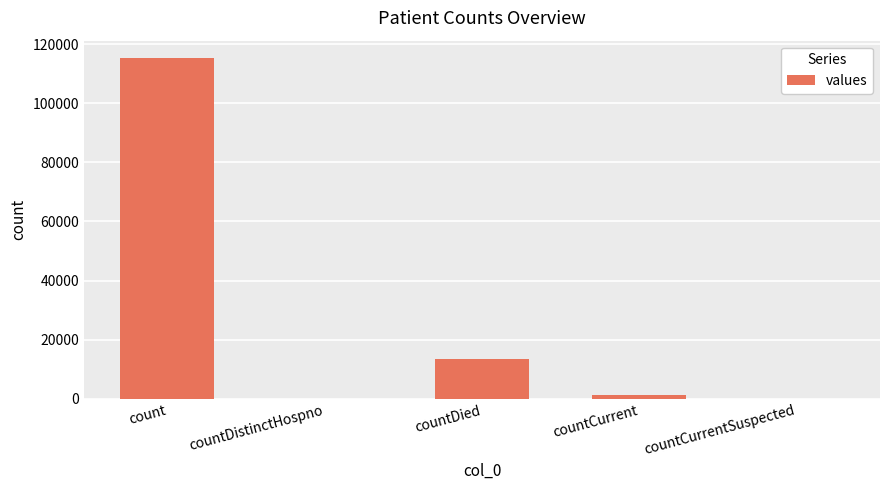

Is it true that the value at count is 115379?

True